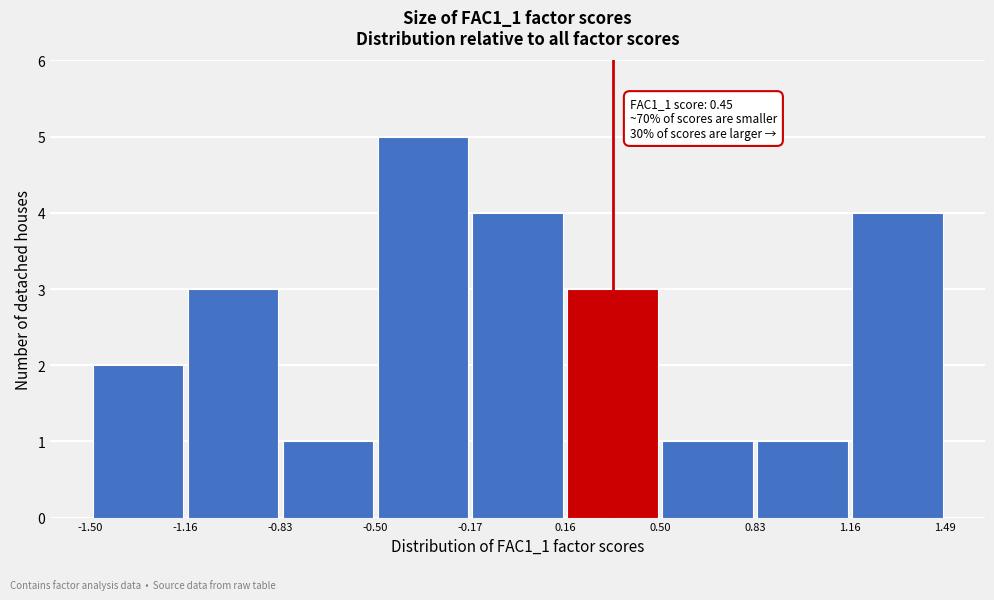

Which range on the x-axis has the tallest bar?

-0.50 to -0.17